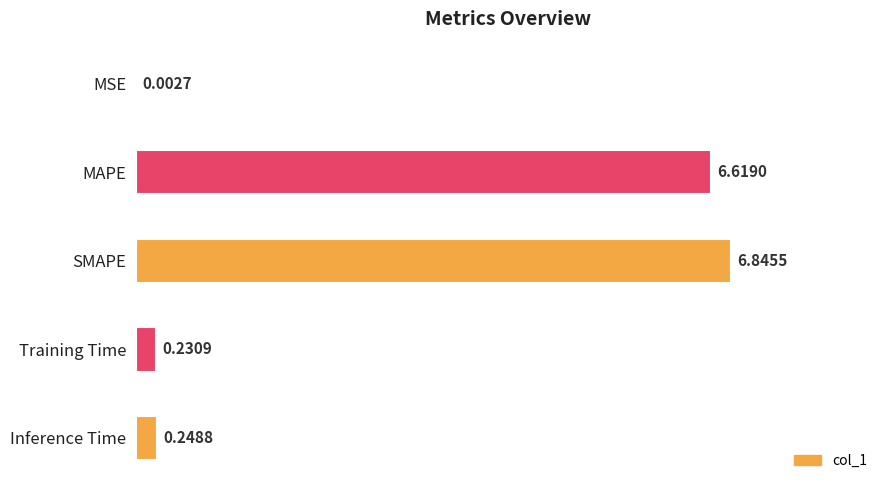

Between Training Time and MSE, which is larger?

Training Time